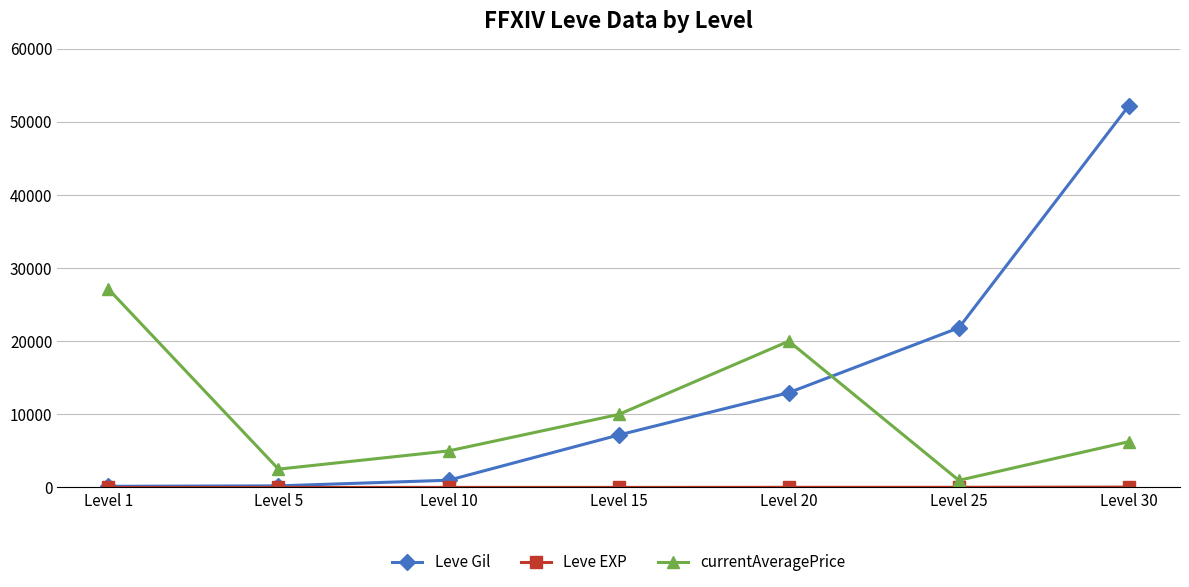

How many distinct data groups are displayed?

3